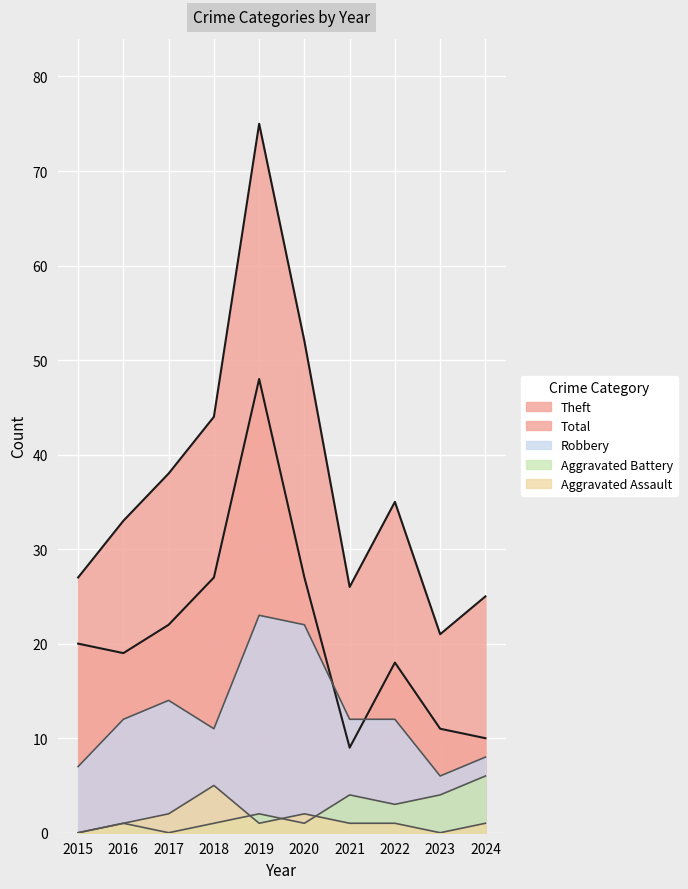

Reading right to left, extract all data points from this chart.

Aggravated Assault: 2024=1	2023=0	2022=1	2021=1	2020=2	2019=1	2018=5	2017=2	2016=1	2015=0
Aggravated Battery: 2024=6	2023=4	2022=3	2021=4	2020=1	2019=2	2018=1	2017=0	2016=1	2015=0
Robbery: 2024=8	2023=6	2022=12	2021=12	2020=22	2019=23	2018=11	2017=14	2016=12	2015=7
Theft: 2024=10	2023=11	2022=18	2021=9	2020=27	2019=48	2018=27	2017=22	2016=19	2015=20
Total: 2024=25	2023=21	2022=35	2021=26	2020=52	2019=75	2018=44	2017=38	2016=33	2015=27